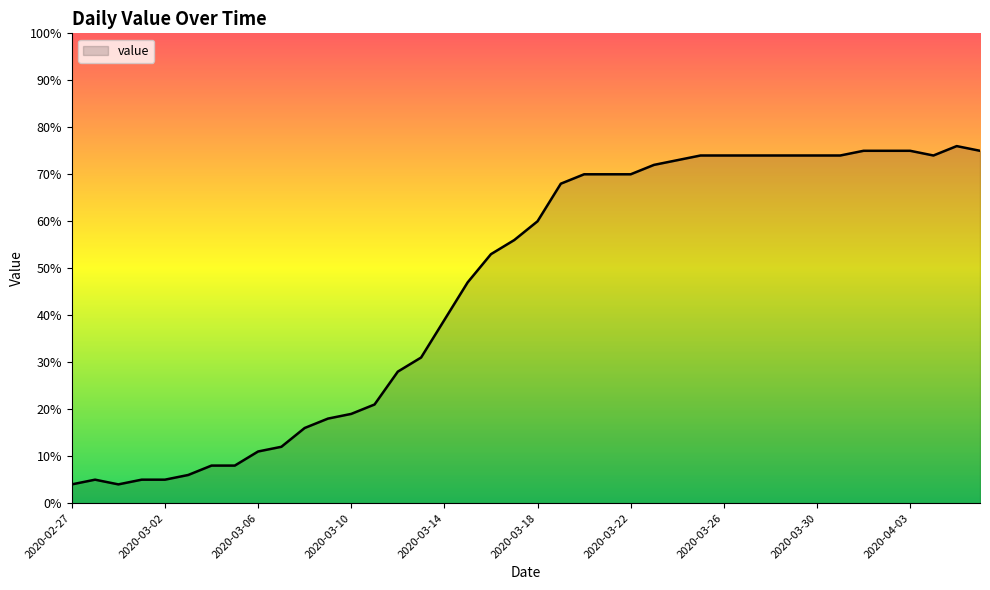

What is the smallest value displayed?

4